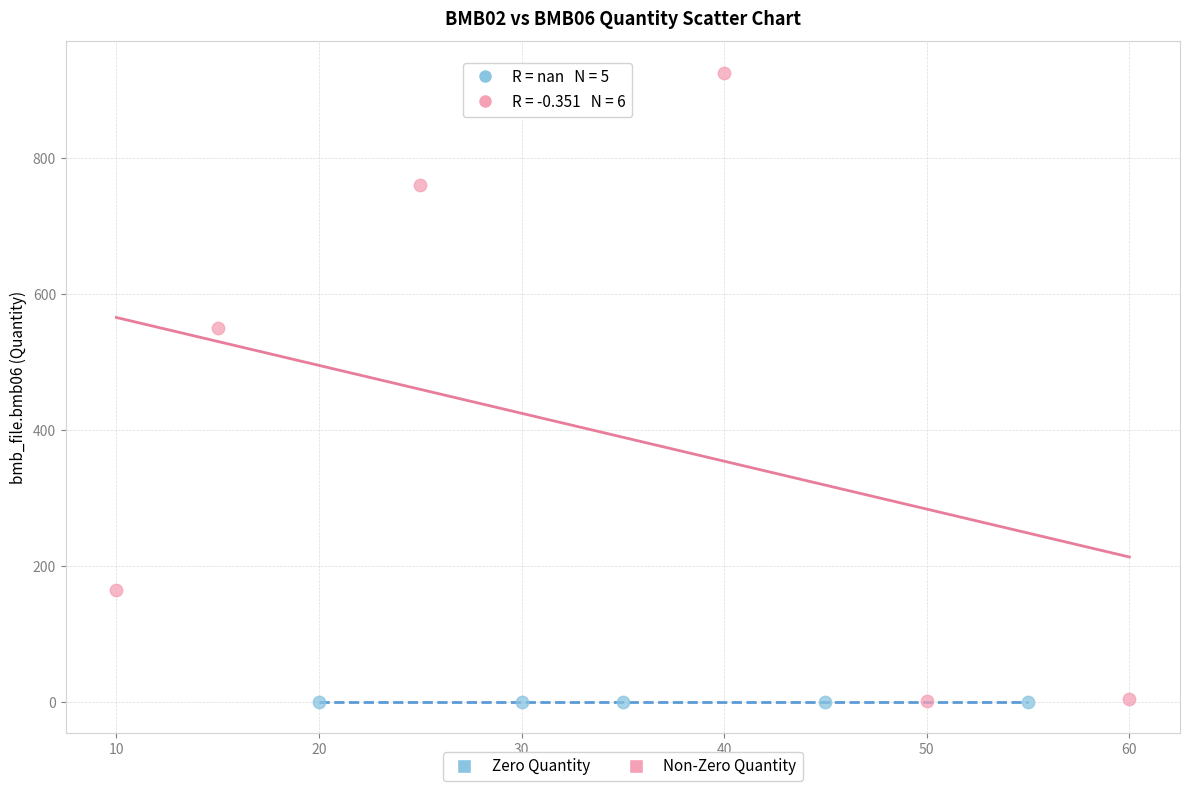

What are all the series names shown in the legend?

Zero Quantity, Non-Zero Quantity